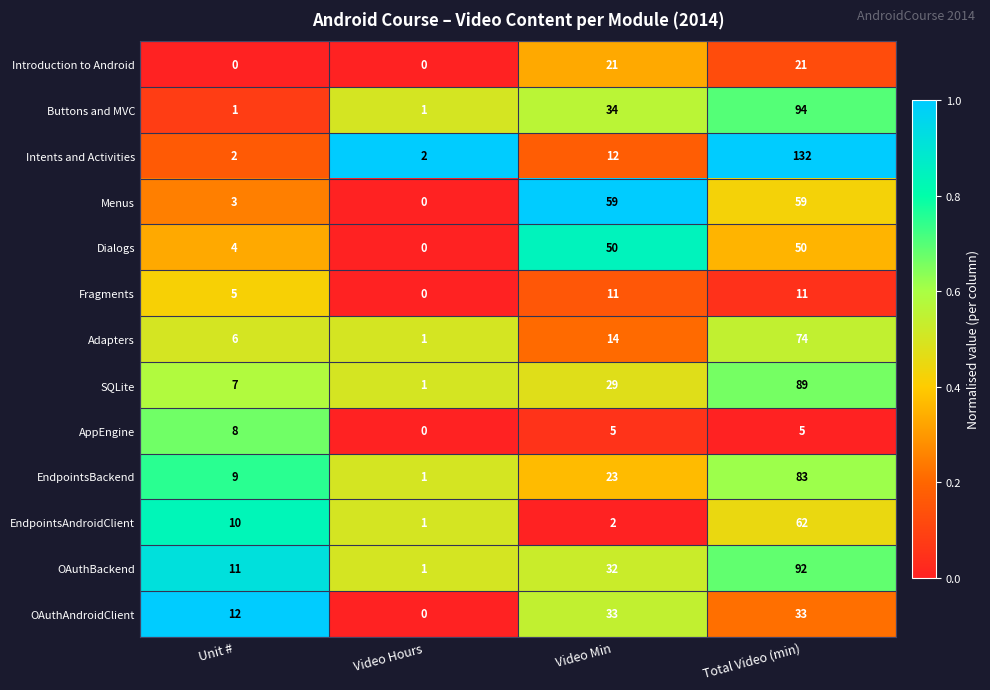

The Fragments series shows 11 at Video Min. True or false?

True